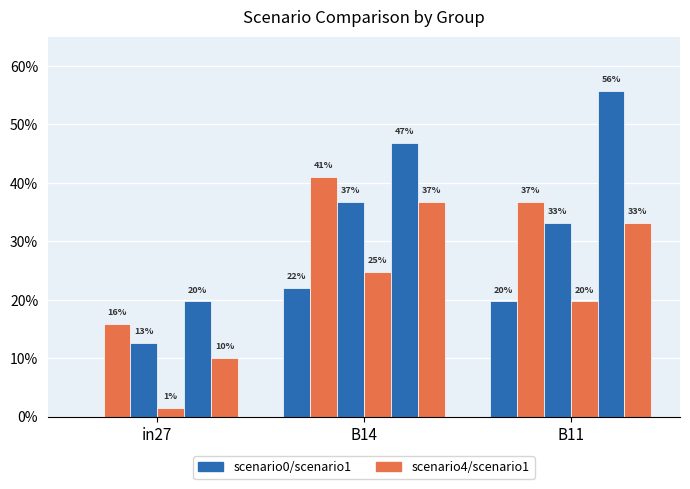

Are the bars horizontal?

No